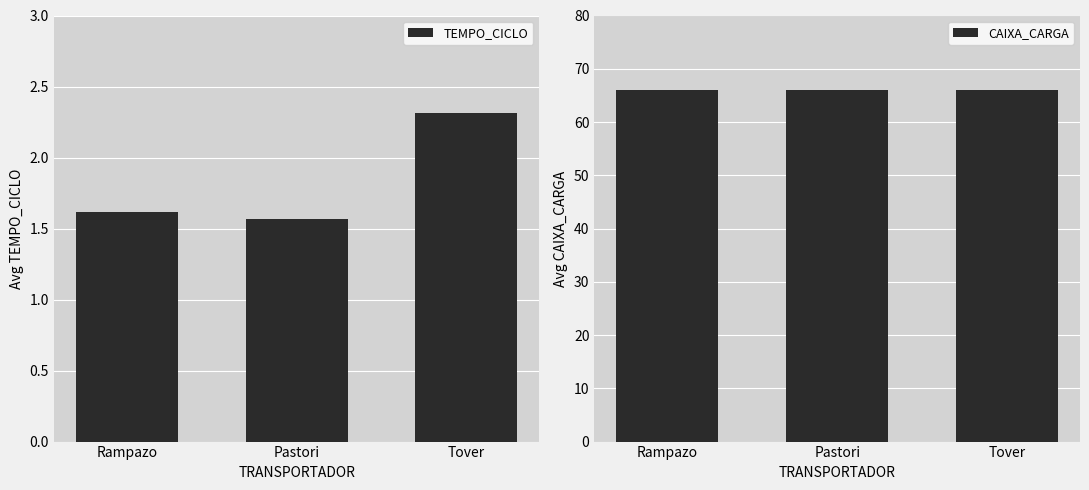

Which category has the lowest value across all series?

Pastori